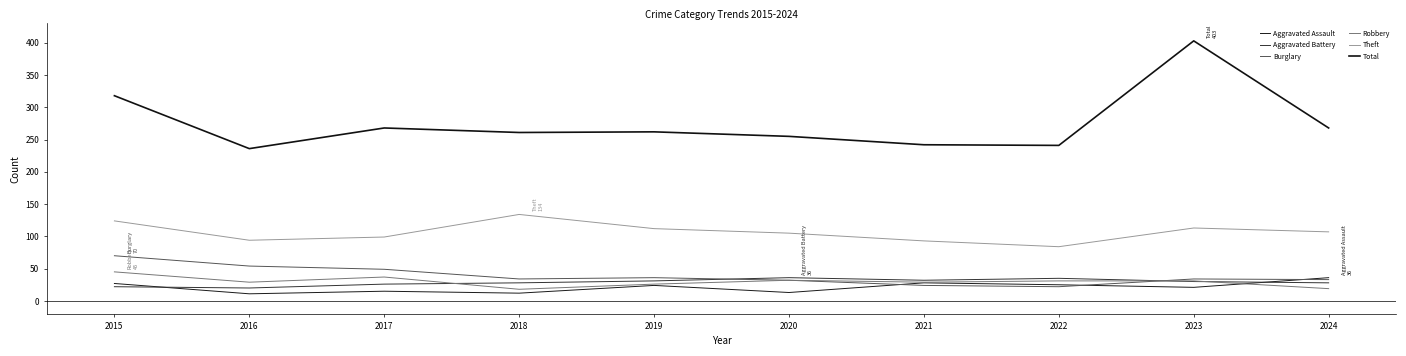

What is the average value of the Aggravated Assault series?

21